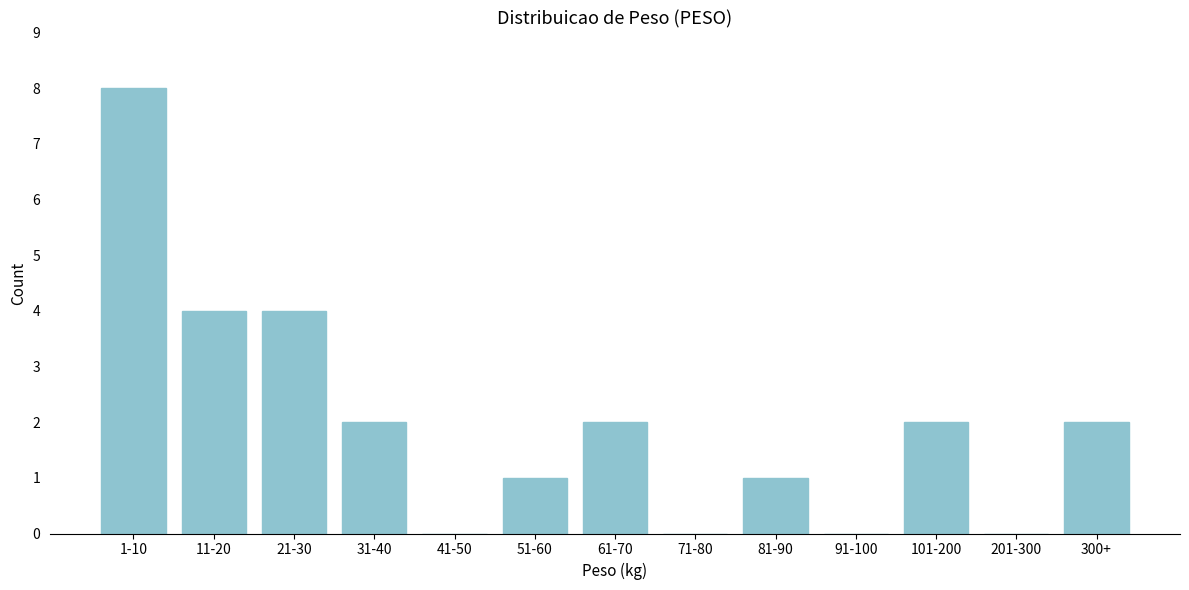

Reading left to right, what are all the values shown in this chart?

1-10=8	11-20=4	21-30=4	31-40=2	41-50=0	51-60=1	61-70=2	71-80=0	81-90=1	91-100=0	101-200=2	201-300=0	300+=2